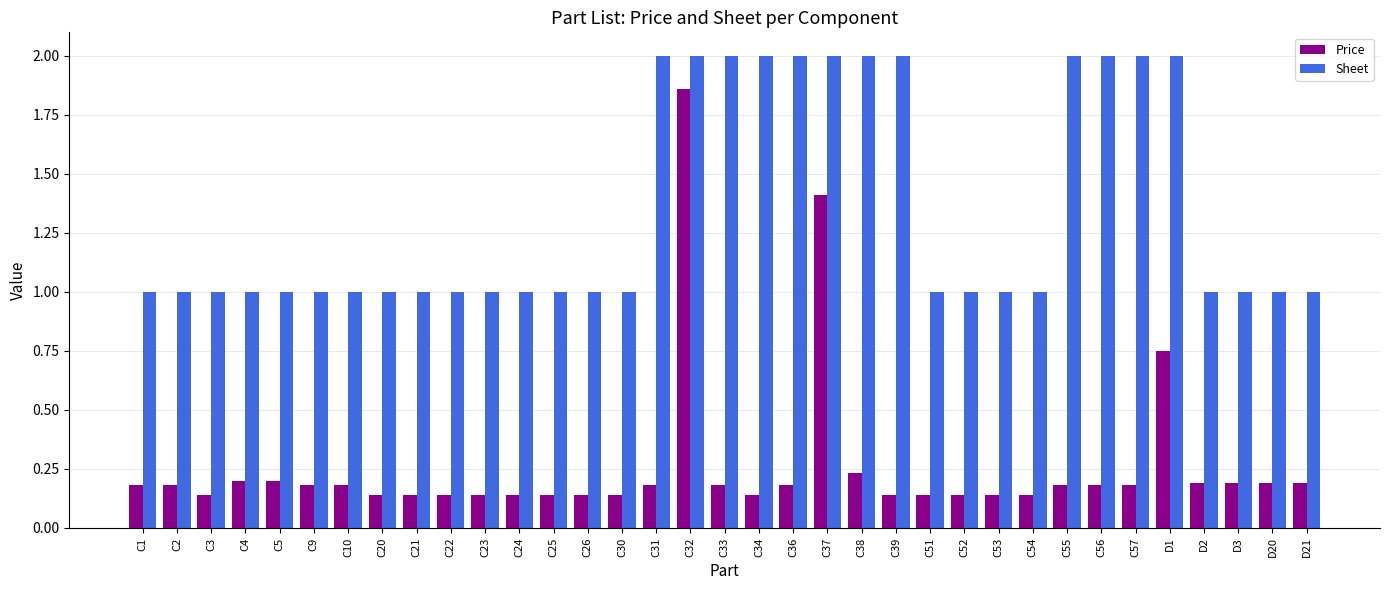

List the series in order of their overall mean, lowest first.

Price, Sheet